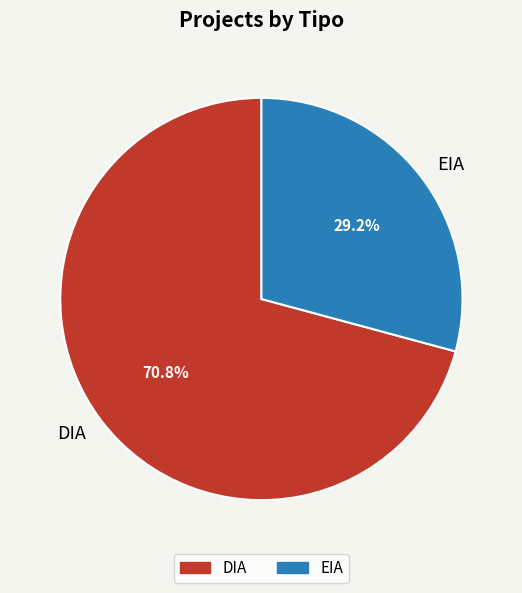

To the nearest percent, what is the combined percentage of DIA and EIA?

100%